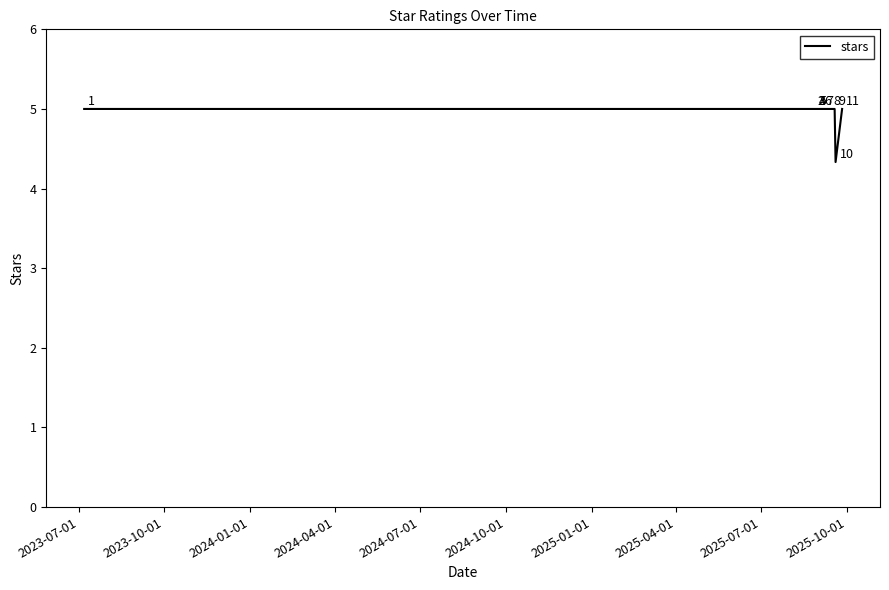

What is the greatest value displayed?

5.0